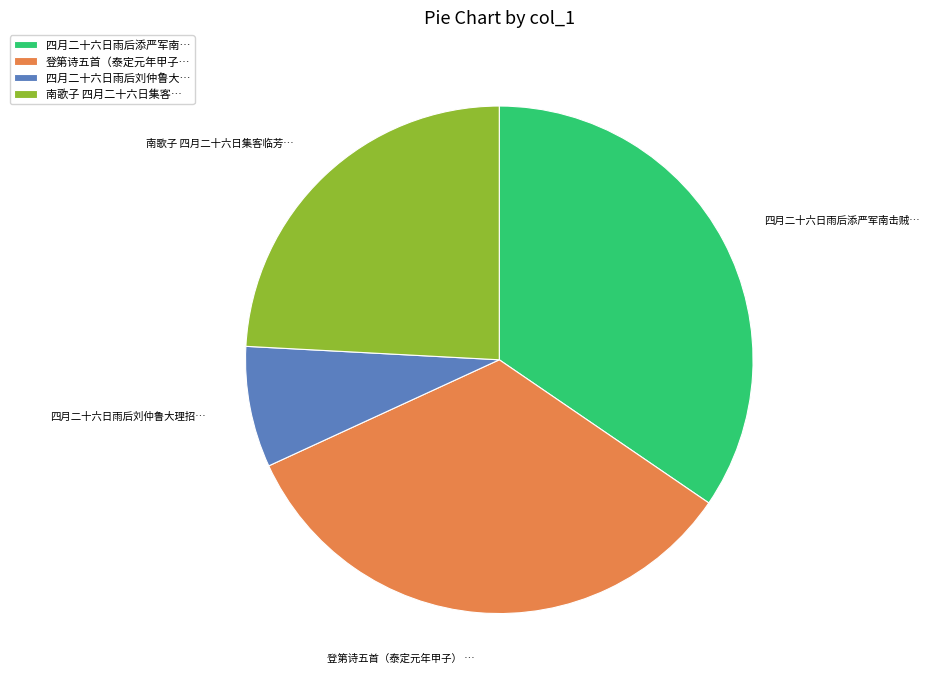

Rank the categories by value from highest to lowest.

四月二十六日雨后添严军南…, 登第诗五首（泰定元年甲子…, 南歌子 四月二十六日集客…, 四月二十六日雨后刘仲鲁大…